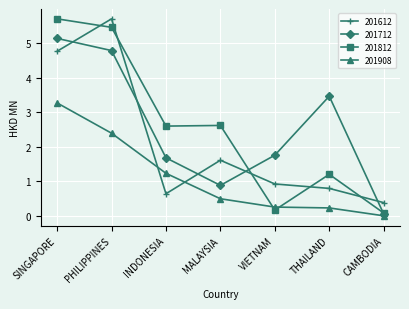

Where is the first local minimum for 201612?

INDONESIA